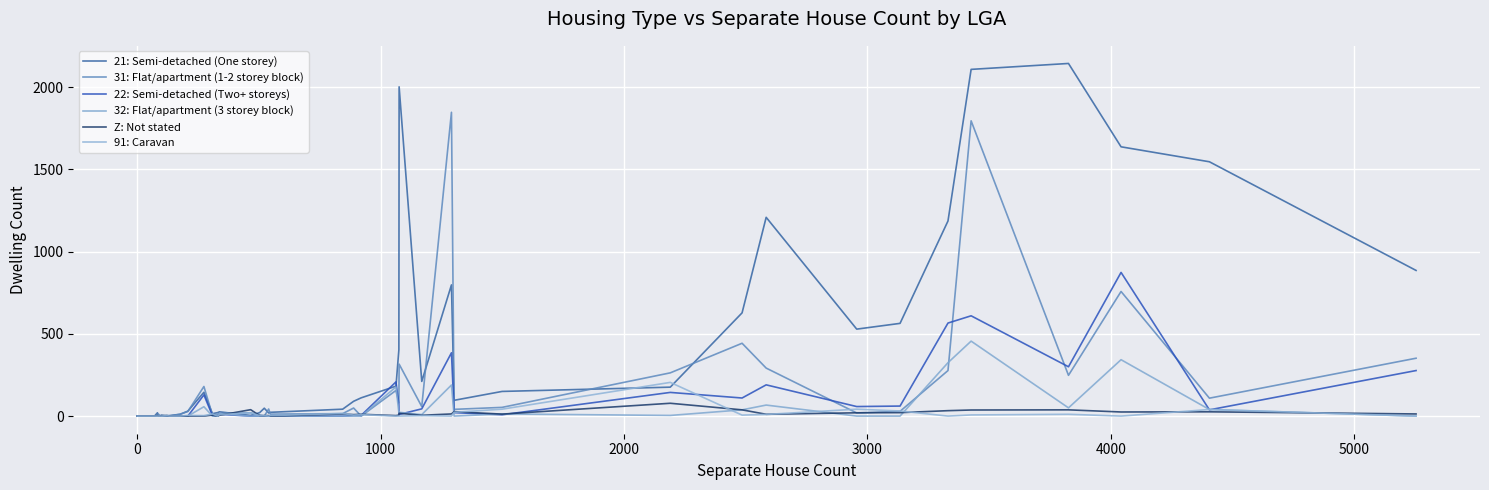

Does the chart display data point markers on the line(s)?

No